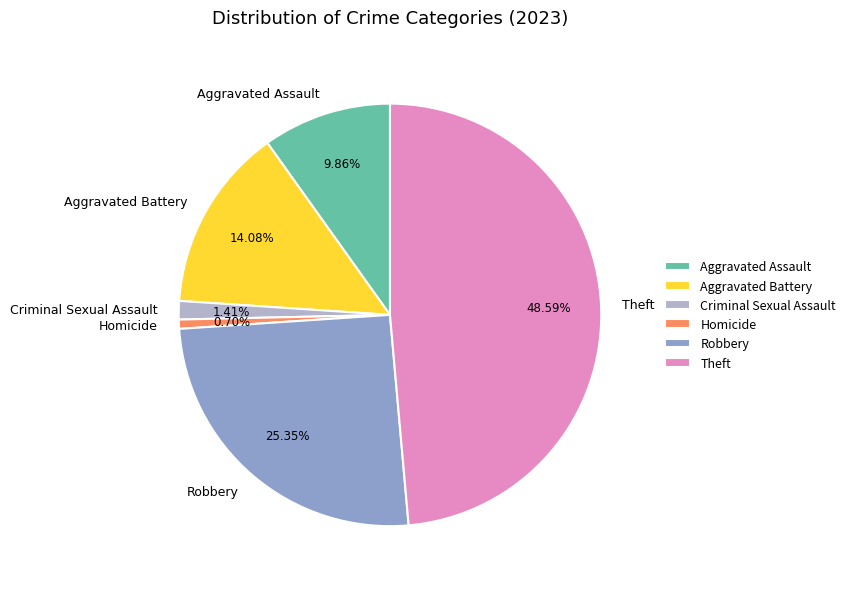

How much of the chart is everything except Criminal Sexual Assault?

98.6%